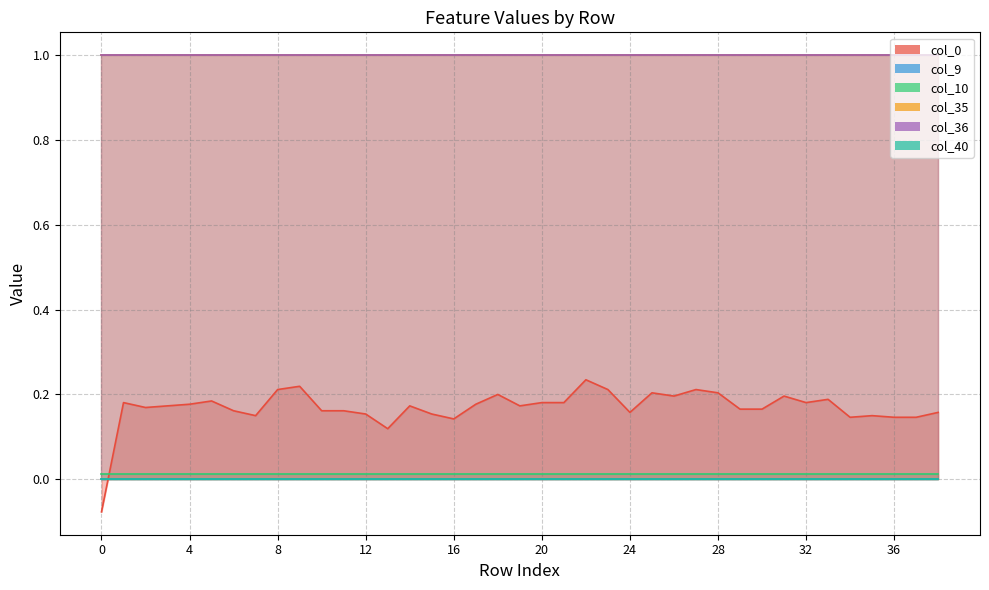

How many data points does each series have?

39